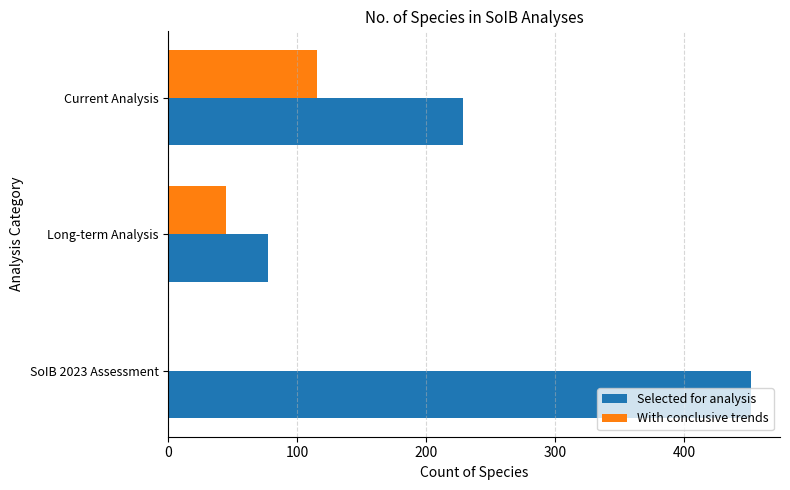

How many With conclusive trends values are between 0 and 115?

3